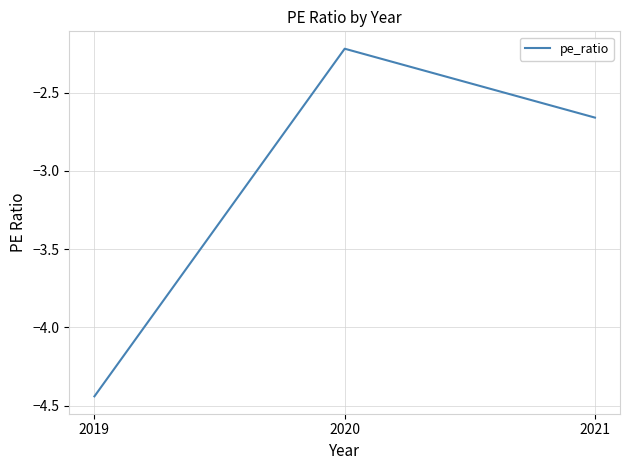

Which label corresponds to the largest value in the chart?

2020